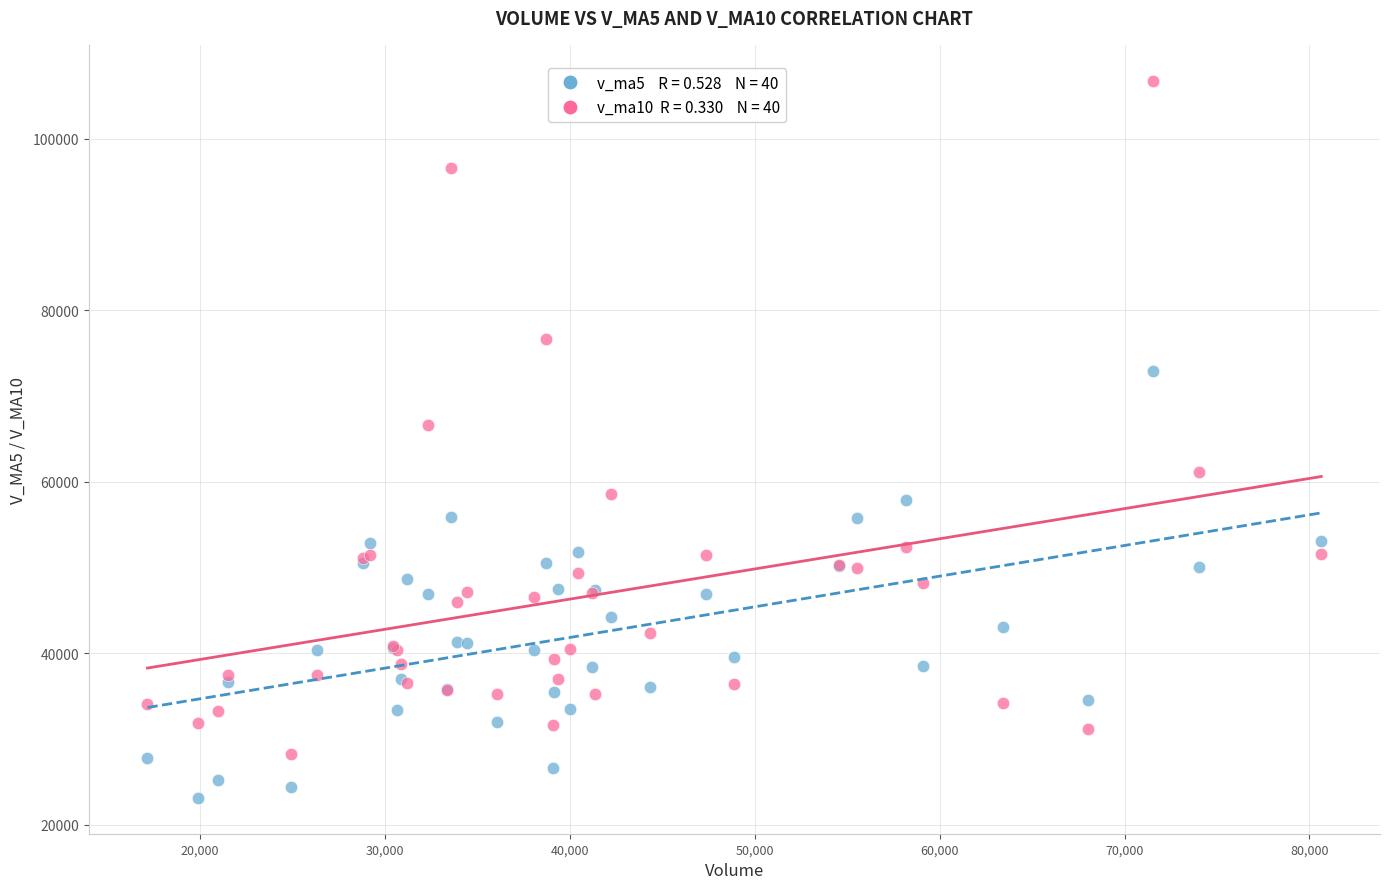

Across all series, what Y value is closest to 64936?

66591.1